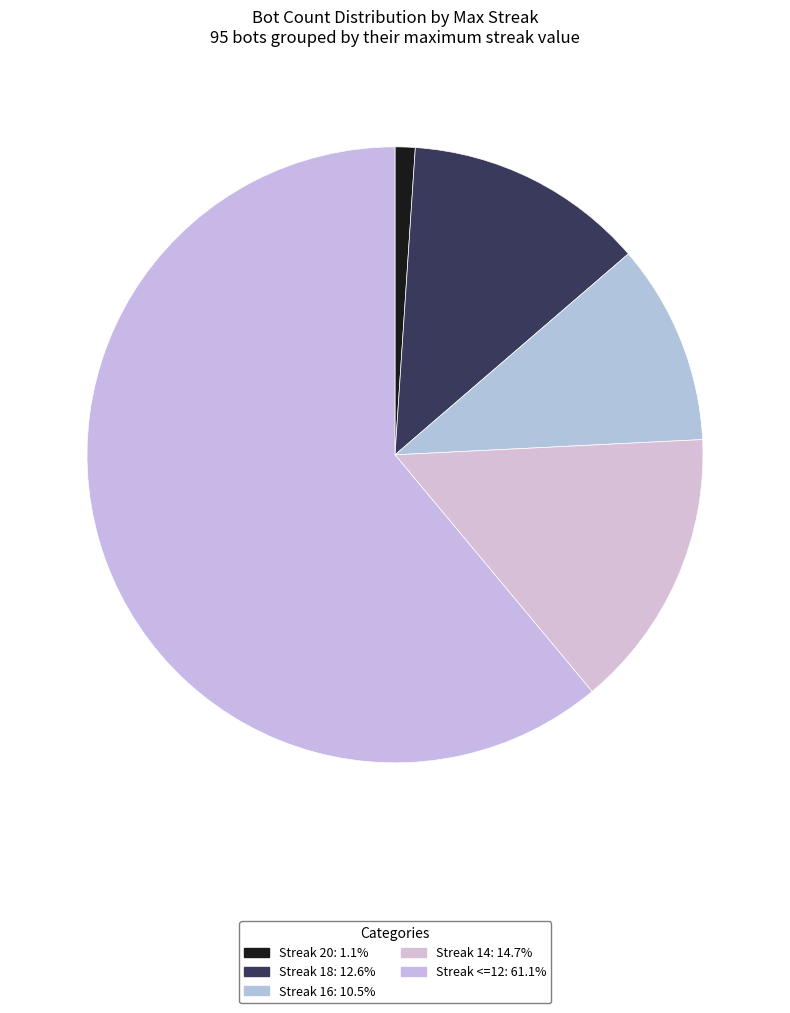

What is the smallest slice in the pie chart?

20